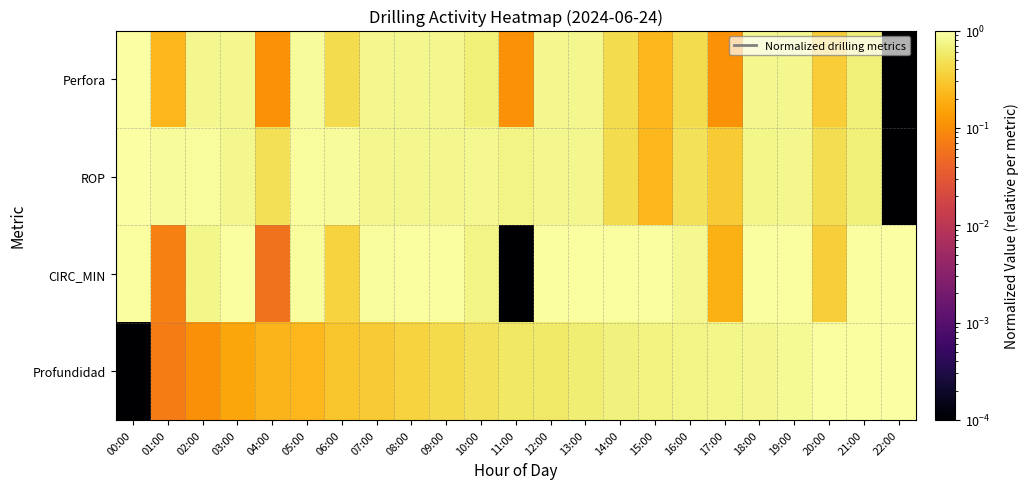

How many distinct data groups are displayed?

4